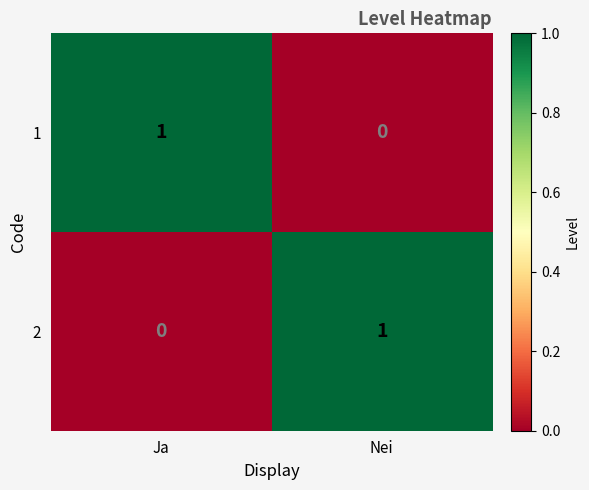

The value of 2 at Ja is 1. True or false?

False